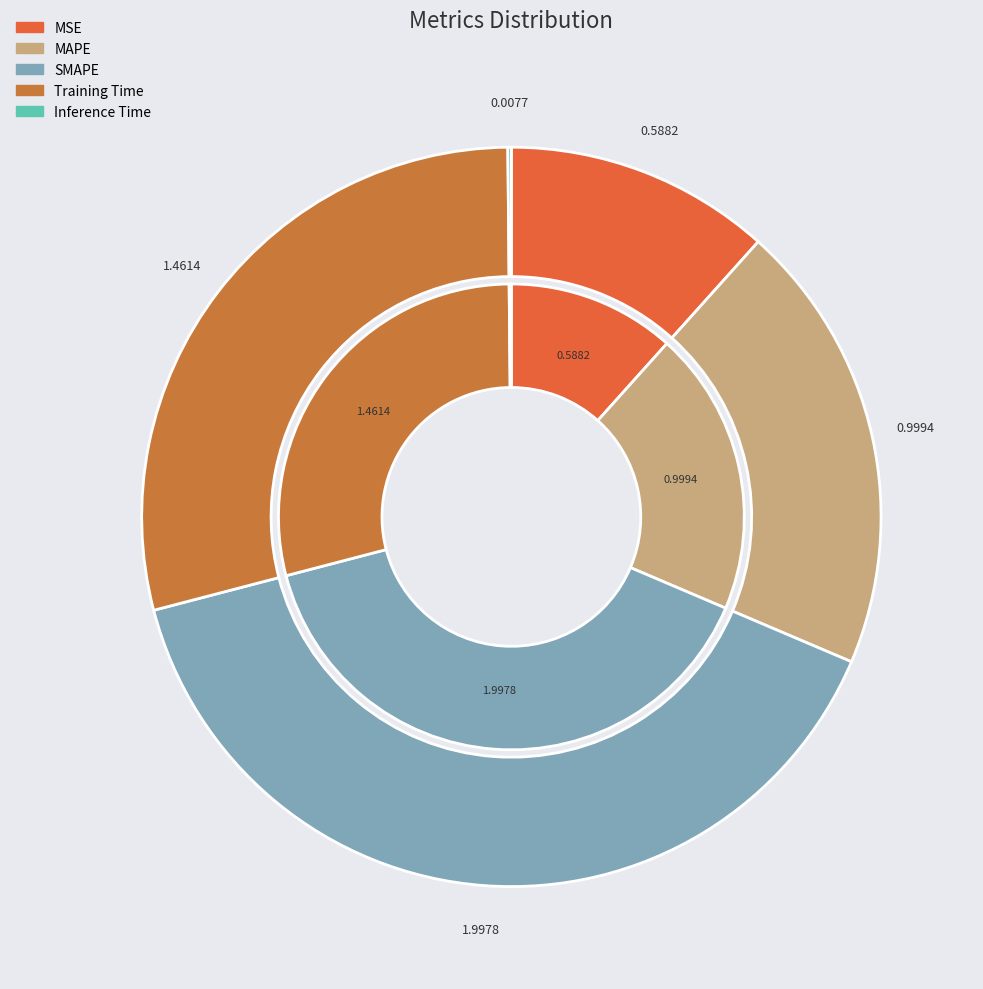

Rank the categories by value from lowest to highest.

Inference Time, MSE, MAPE, Training Time, SMAPE